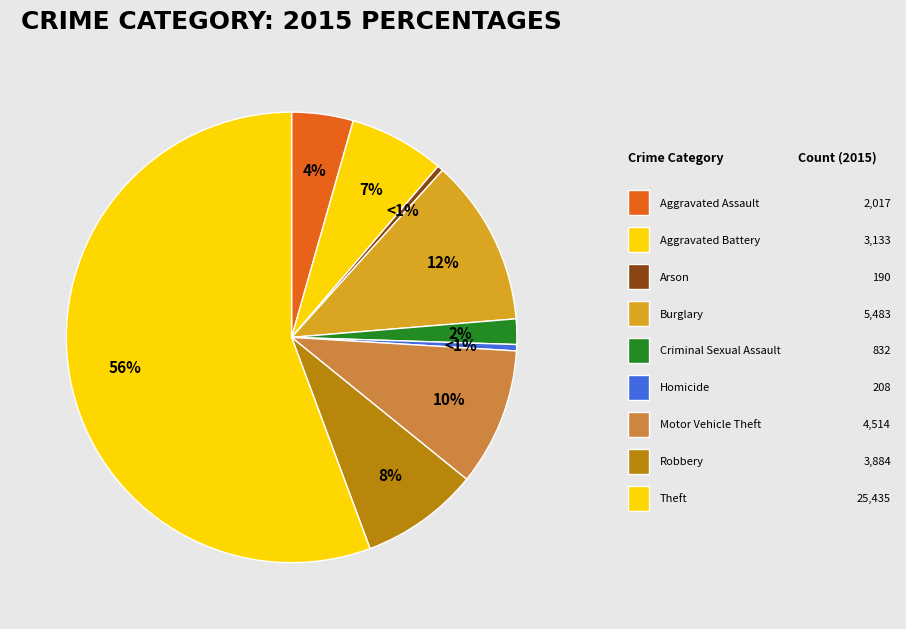

To the nearest percent, what percentage of the pie is Criminal Sexual Assault?

2%